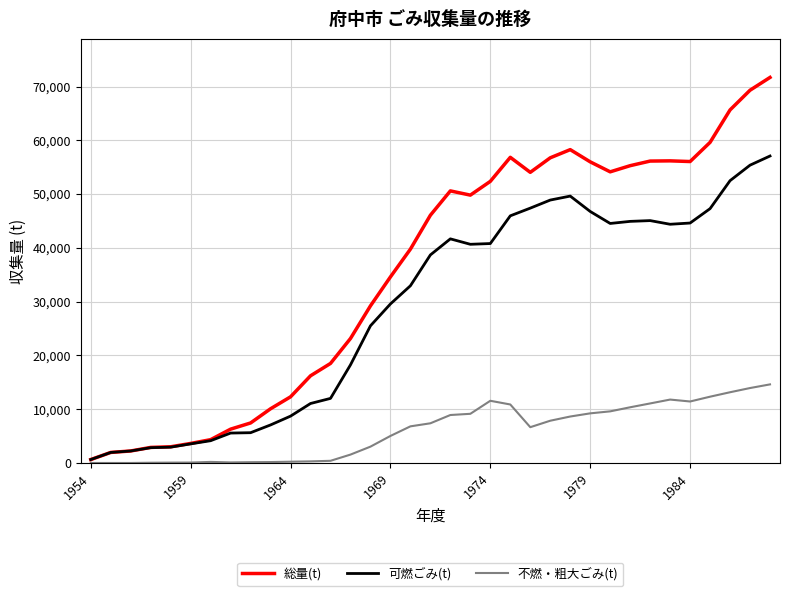

Rank the series by their maximum value, from lowest to highest.

不燃・粗大ごみ(t), 可燃ごみ(t), 総量(t)